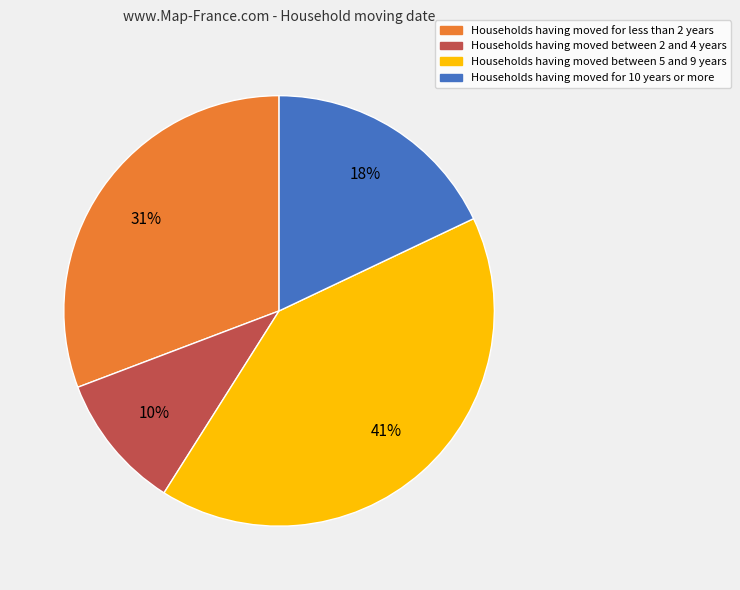

To the nearest percent, what is the average slice percentage?

25%